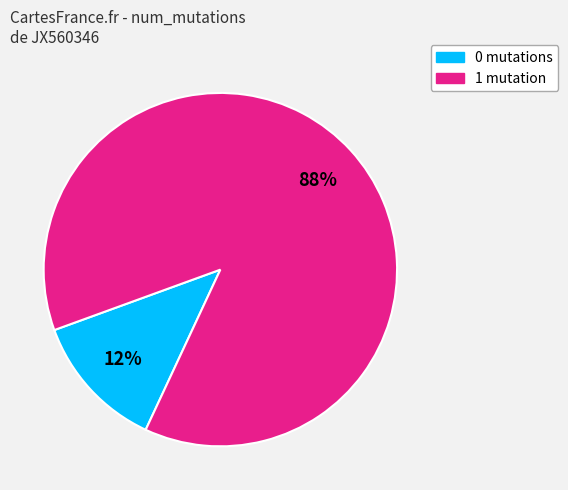

To the nearest percent, what is the average slice percentage?

50%